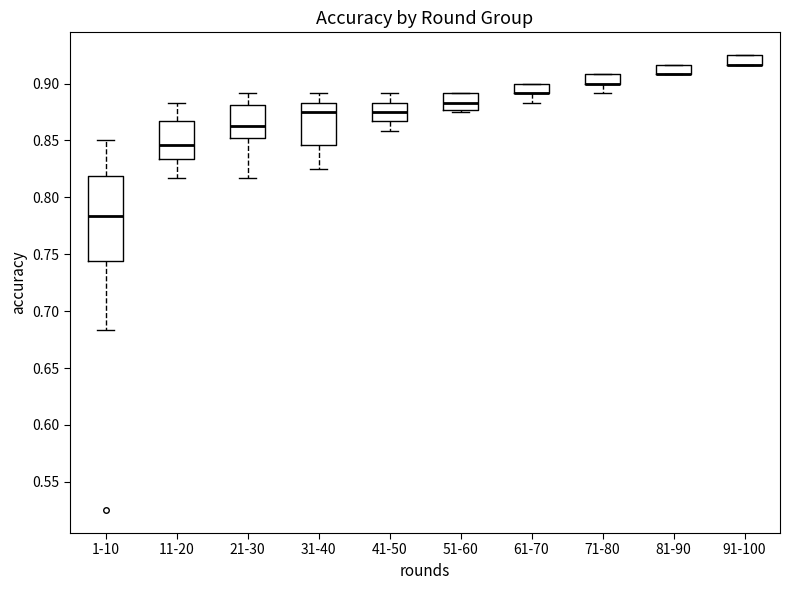

Where does the median line of the box for 41-50 sit on the y-axis? The values are not printed on the chart, so give them approximately, as read against the axis.

0.875